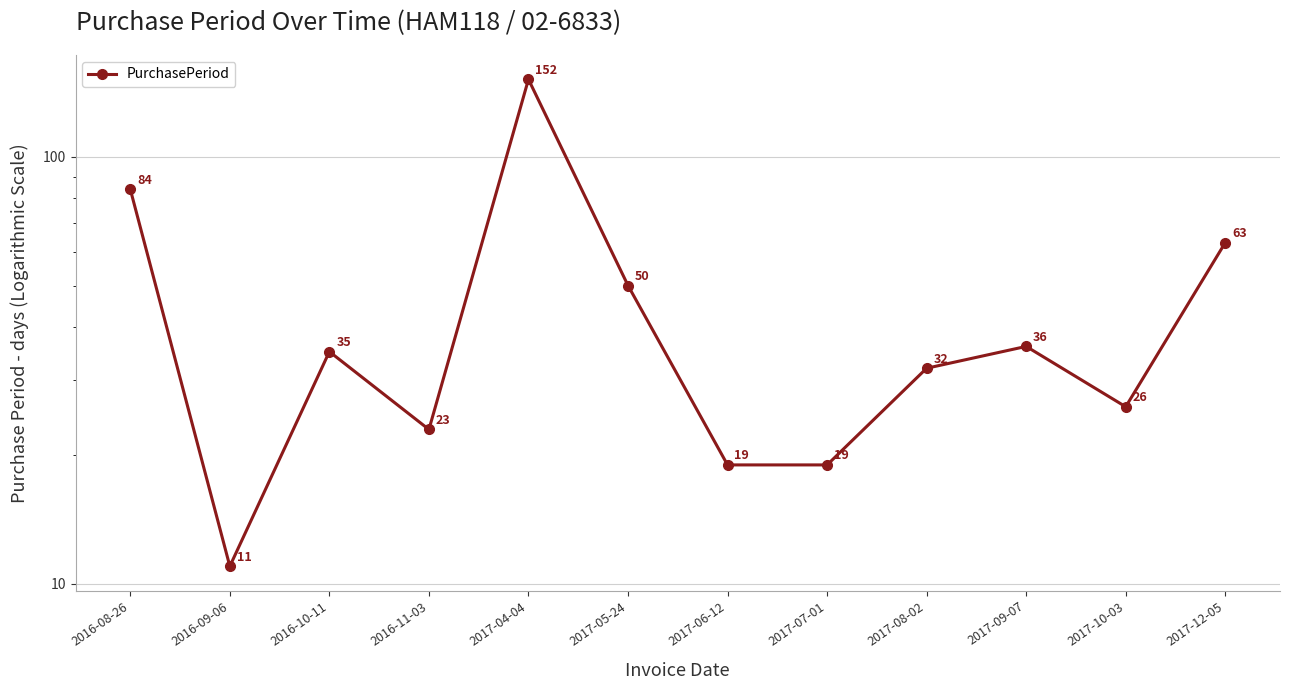

At which category does the data reach its first local valley?

2016-09-06